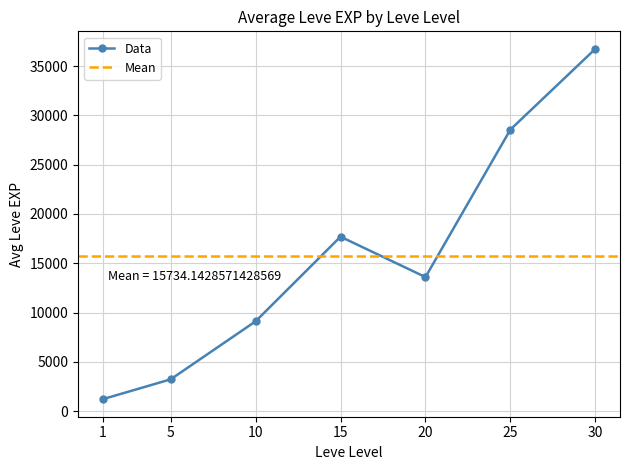

The value at 20 is 6540. True or false?

False